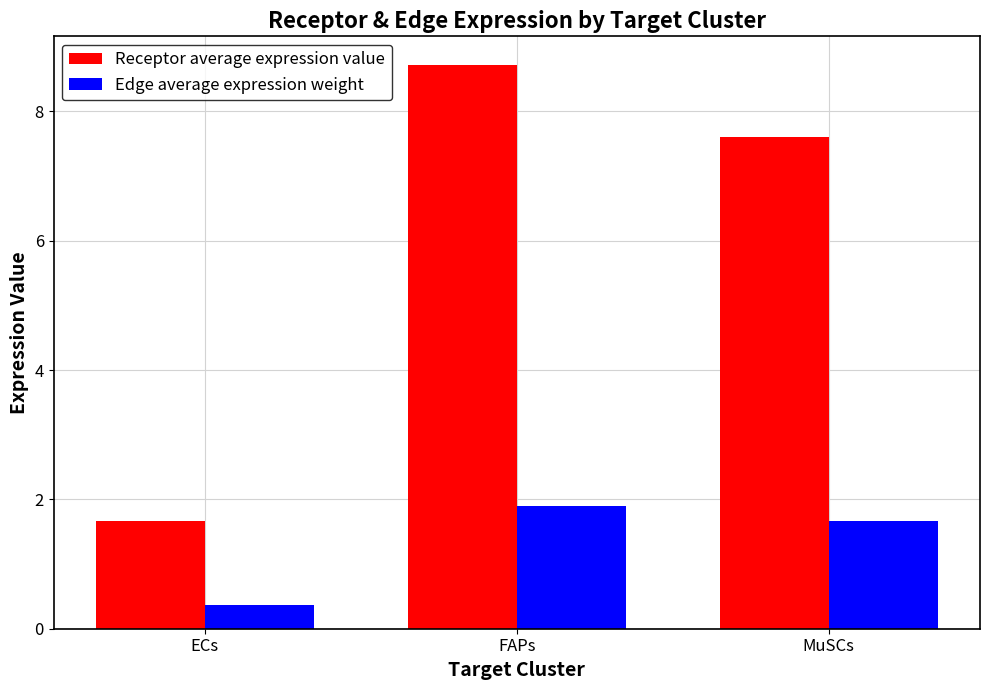

How many bars are there in each group?

2